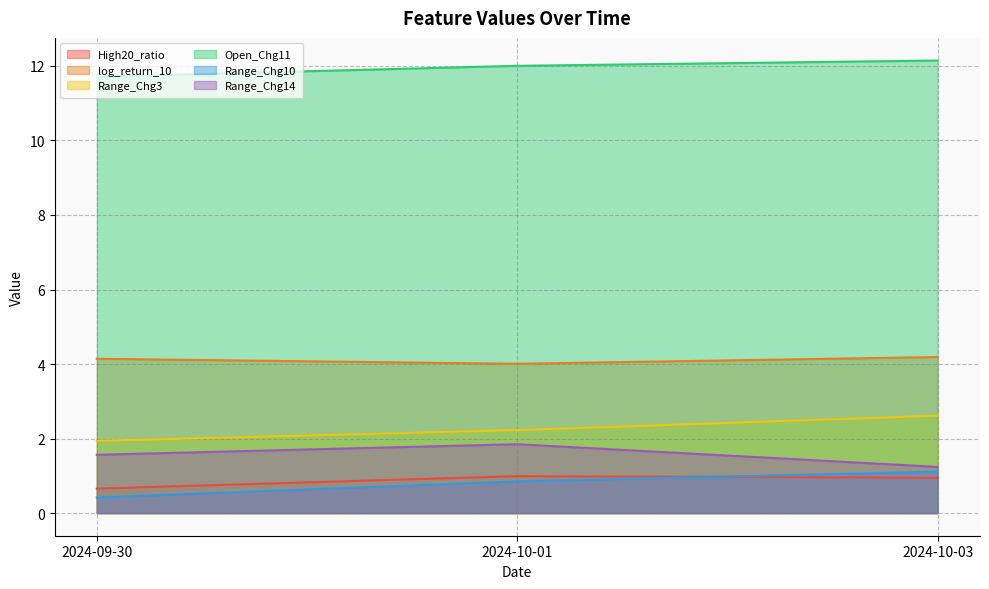

How many data points does each series have?

3